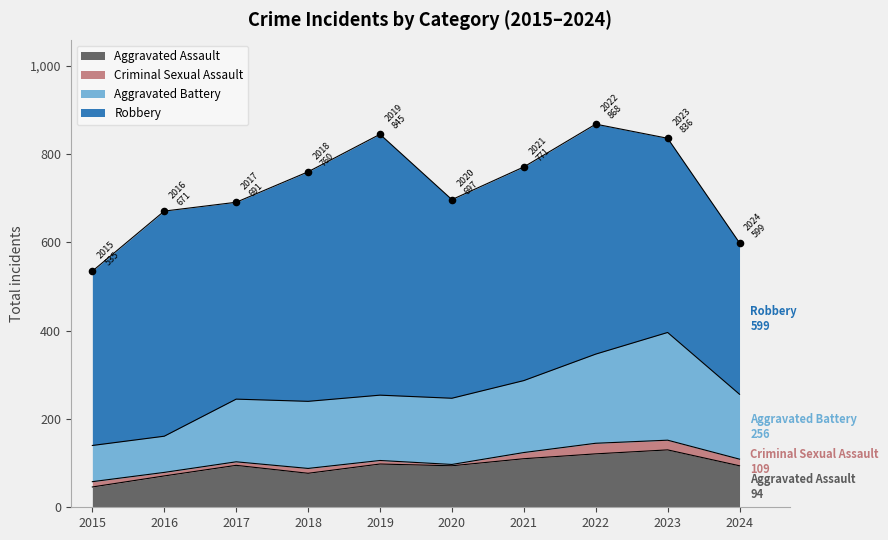

The Aggravated Assault series shows 110 at 2021. True or false?

True